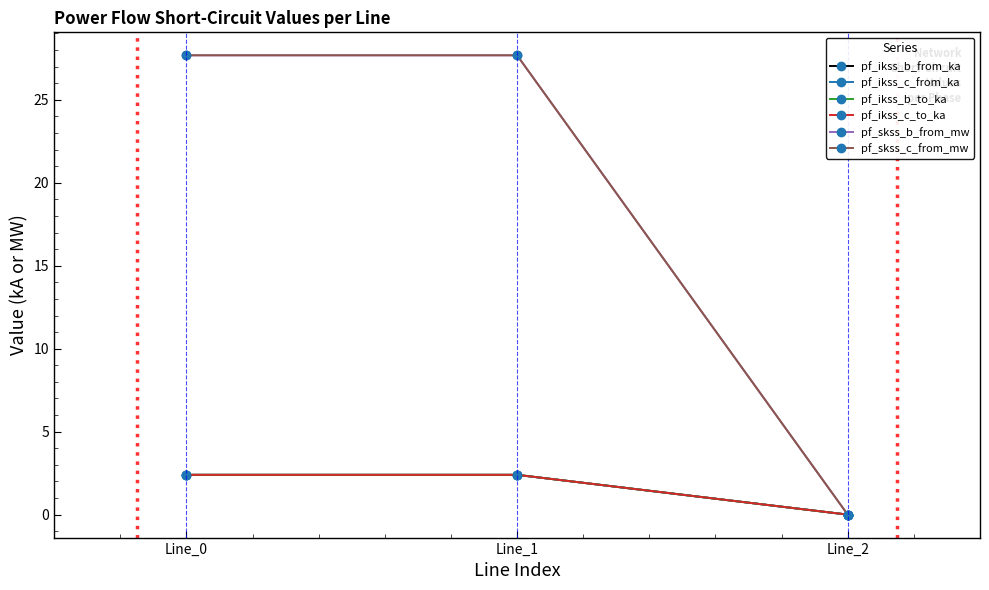

The value of pf_ikss_b_to_ka at Line_2 is 1.4. True or false?

False